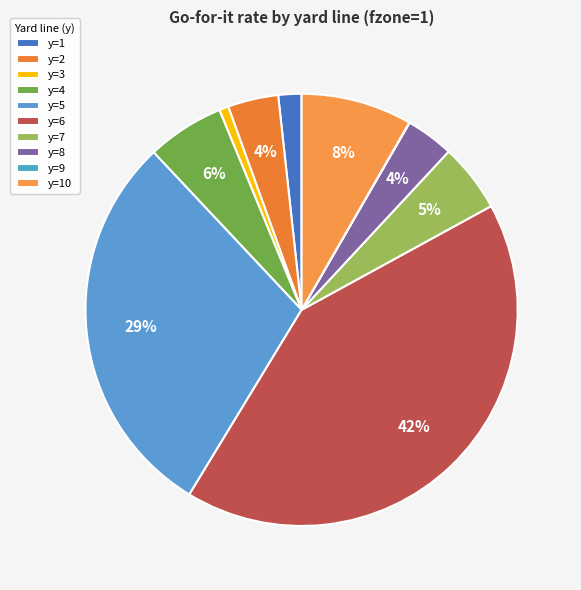

To the nearest percent, what is the difference between the largest and smallest slice percentages?

42%